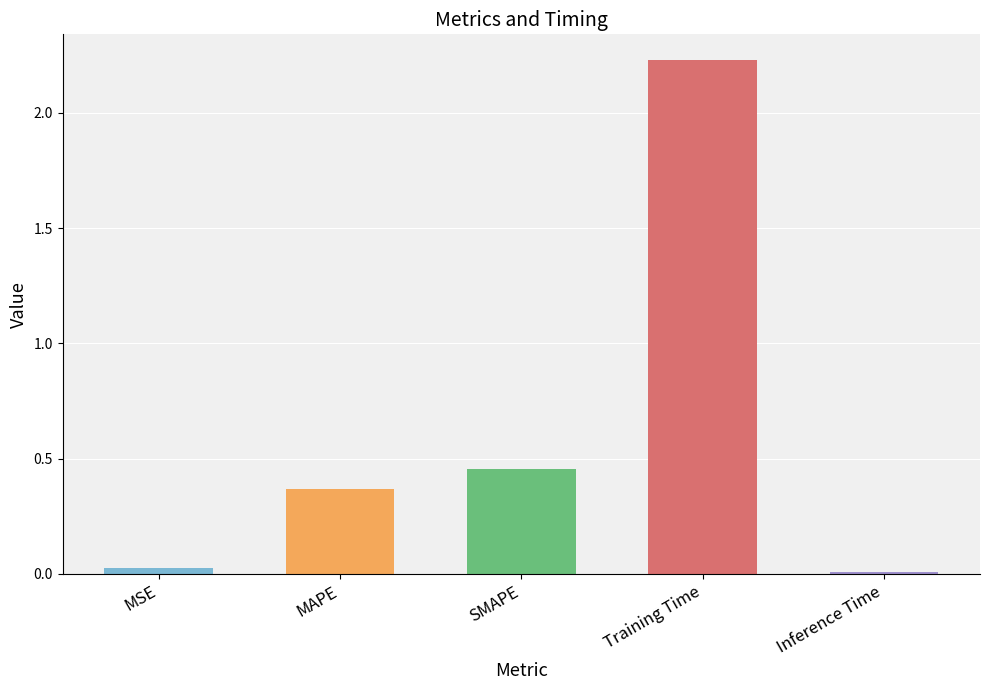

Which label corresponds to the largest value in the chart?

Training Time